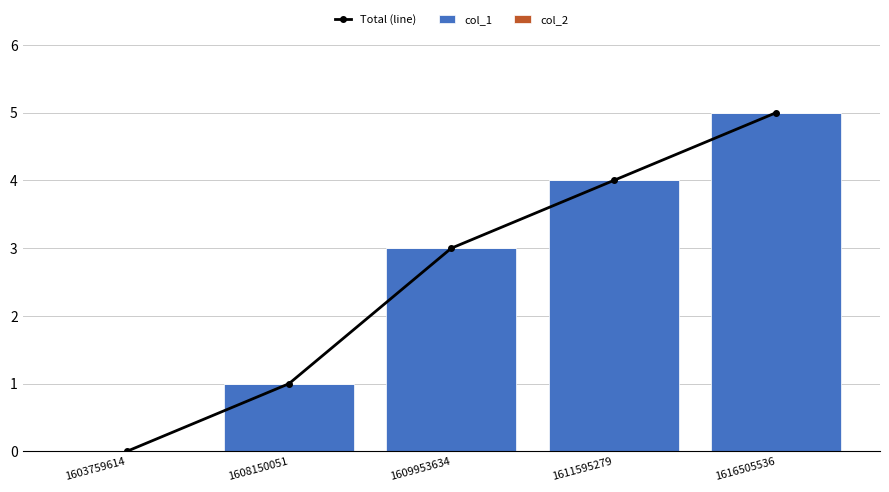

Which category has the highest value across all series?

1616505536